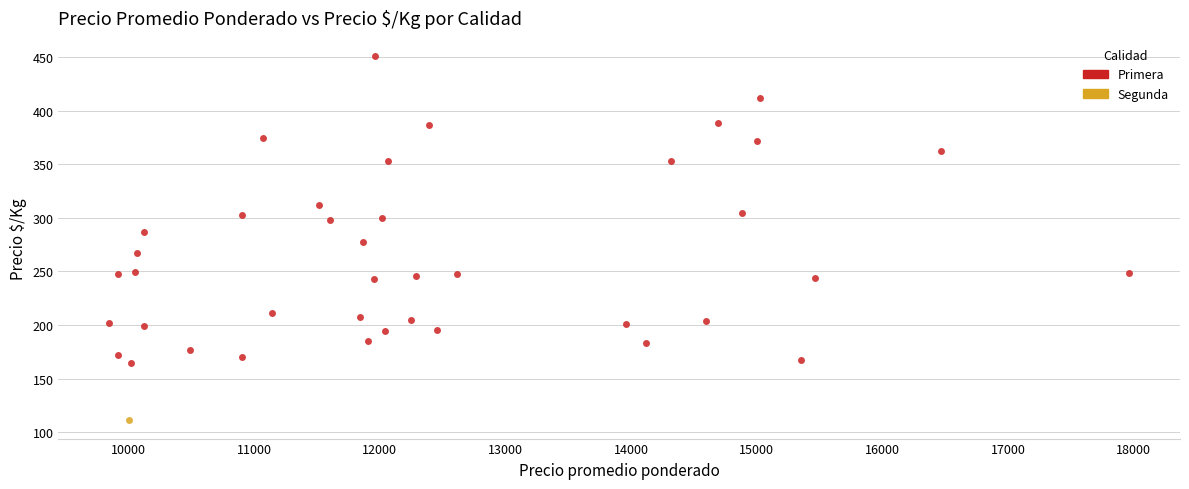

What are all the series names shown in the legend?

Primera, Segunda